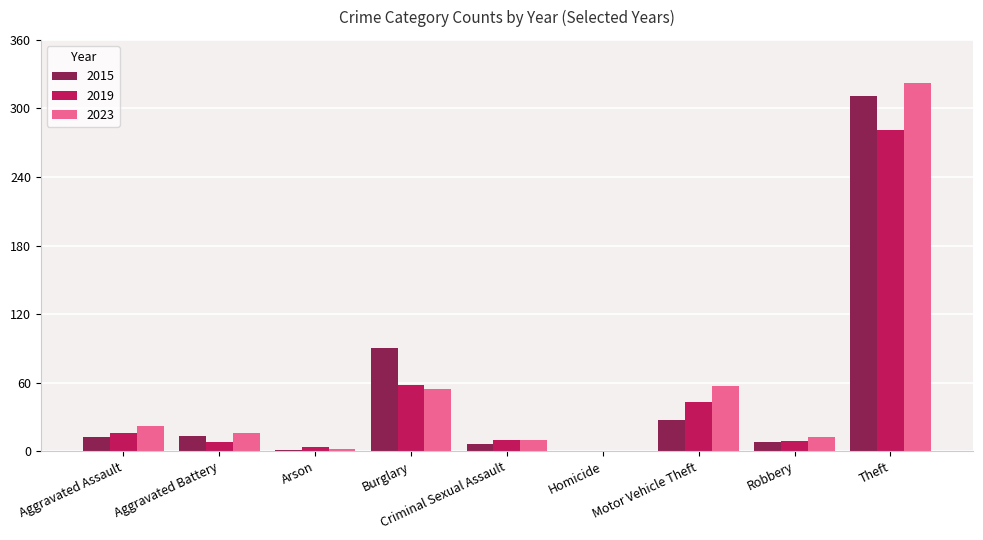

The 2019 series shows 58 at Burglary. True or false?

True